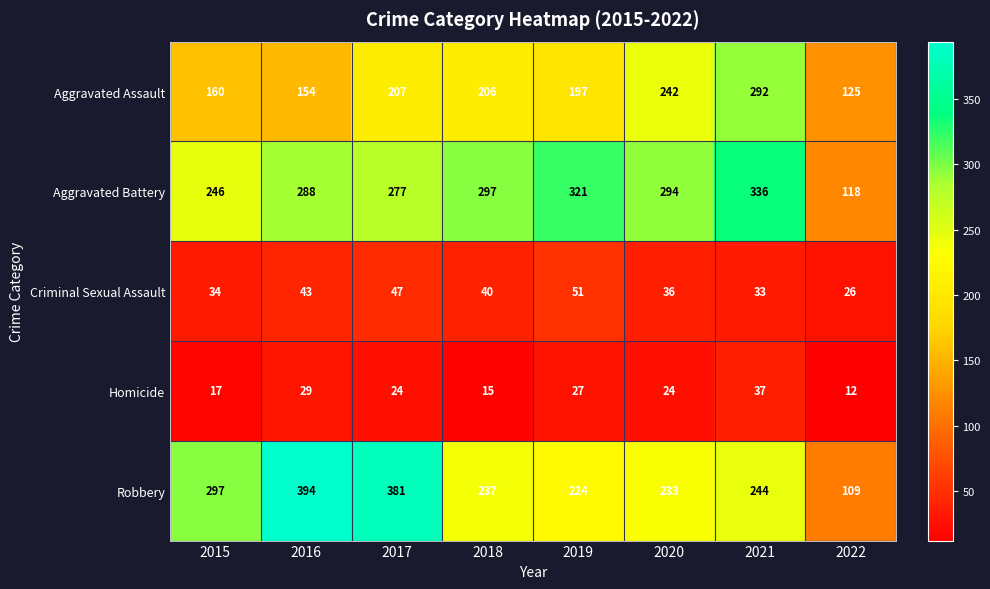

What is the sum of the Aggravated Assault values at 2018 and 2021?

498